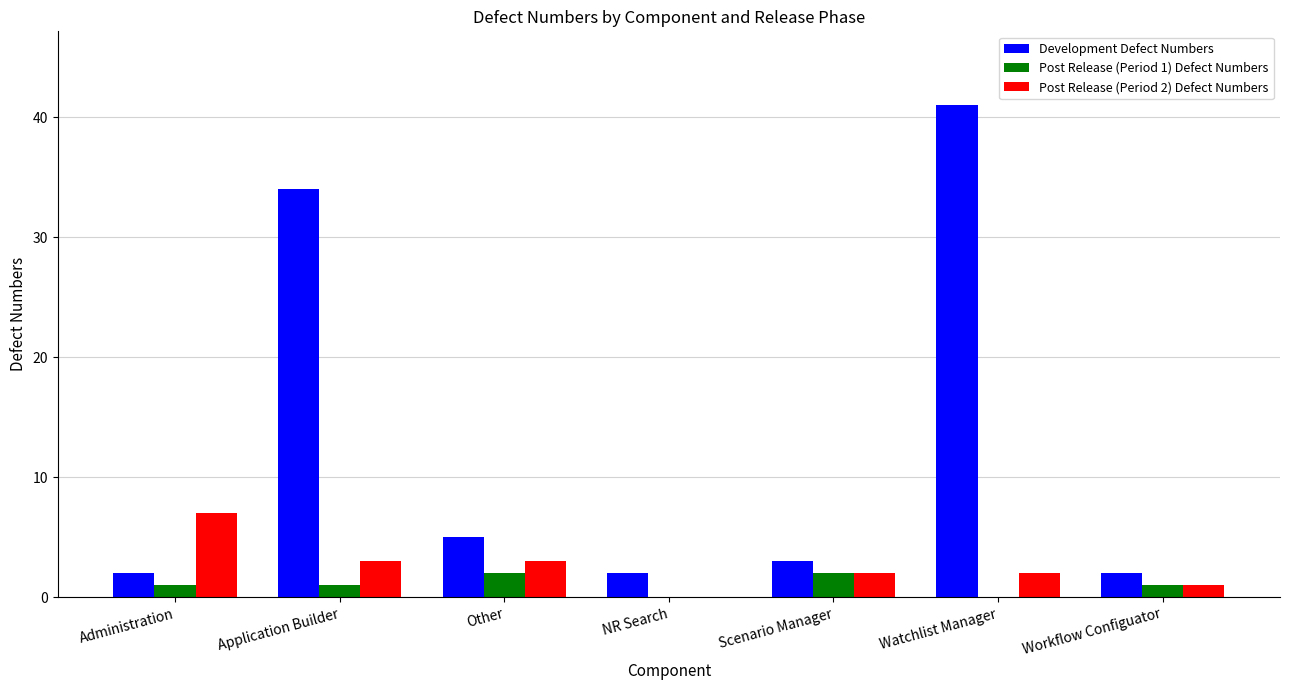

How many distinct data groups are displayed?

3